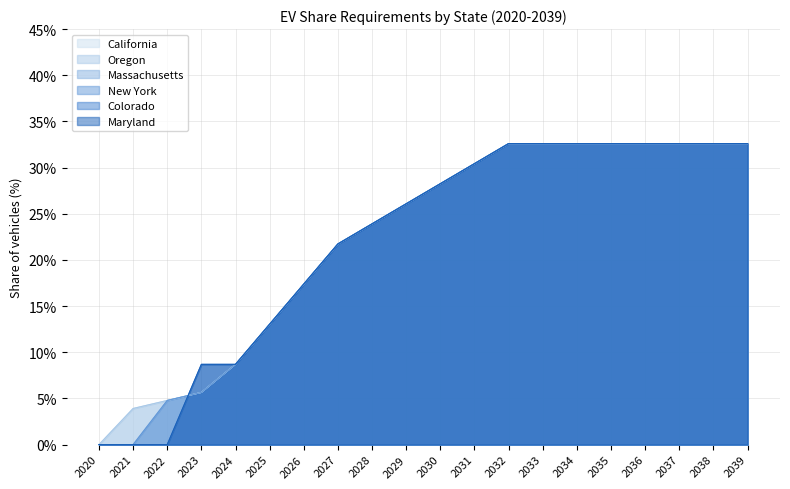

What value does the New York series have at 2039?

0.3